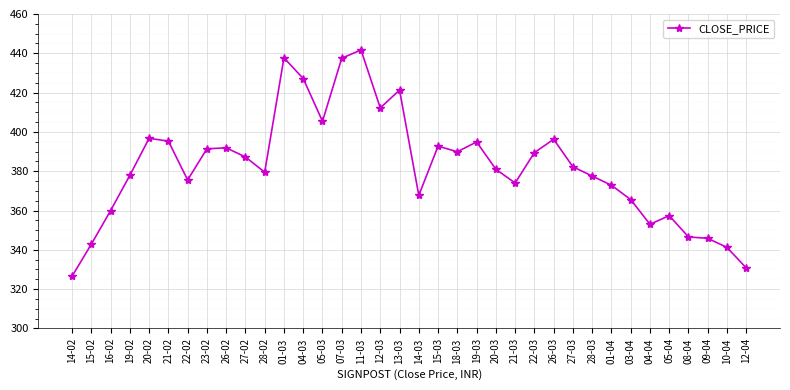

Which has a higher value, 14-02 or 21-03?

21-03